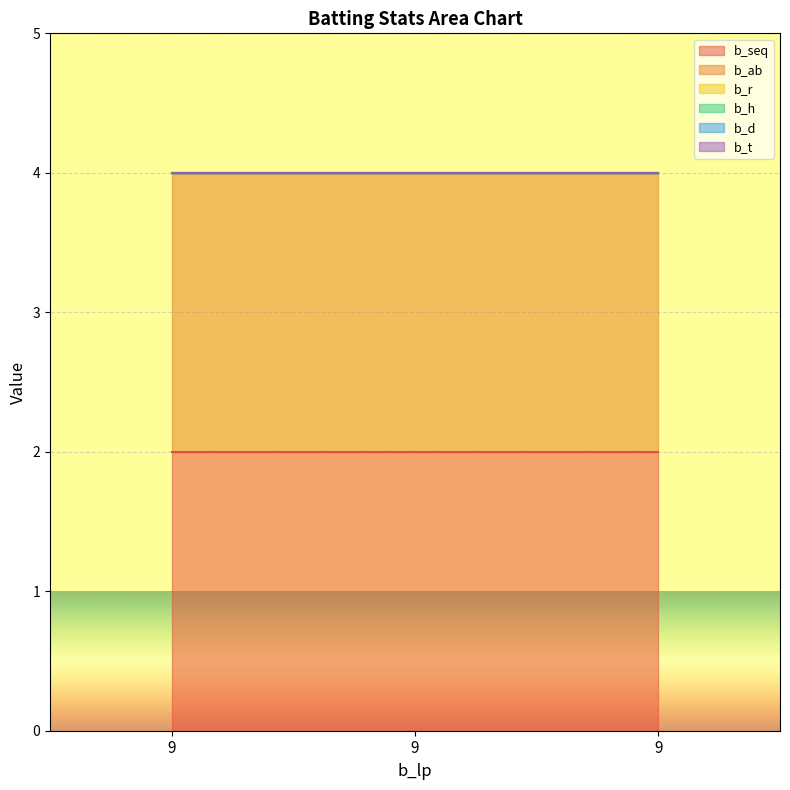

Reading right to left, transcribe all the data shown in this chart.

b_seq: 9=2	9=2	9=2
b_ab: 9=2	9=2	9=2
b_r: 9=0	9=0	9=0
b_h: 9=0	9=0	9=0
b_d: 9=0	9=0	9=0
b_t: 9=0	9=0	9=0